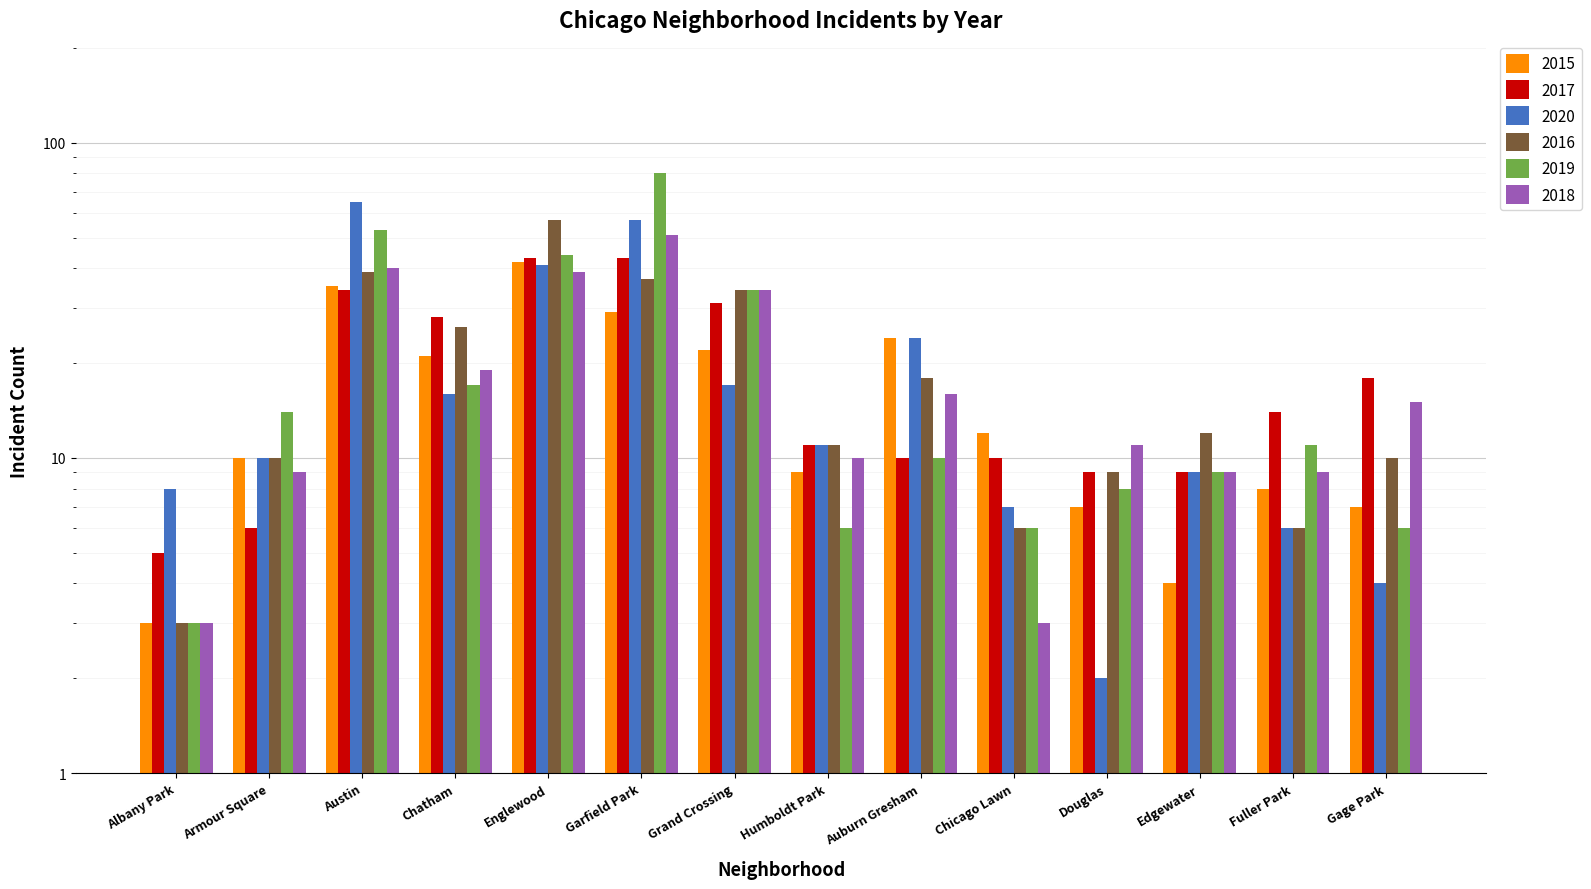

How many bars are there in each group?

6